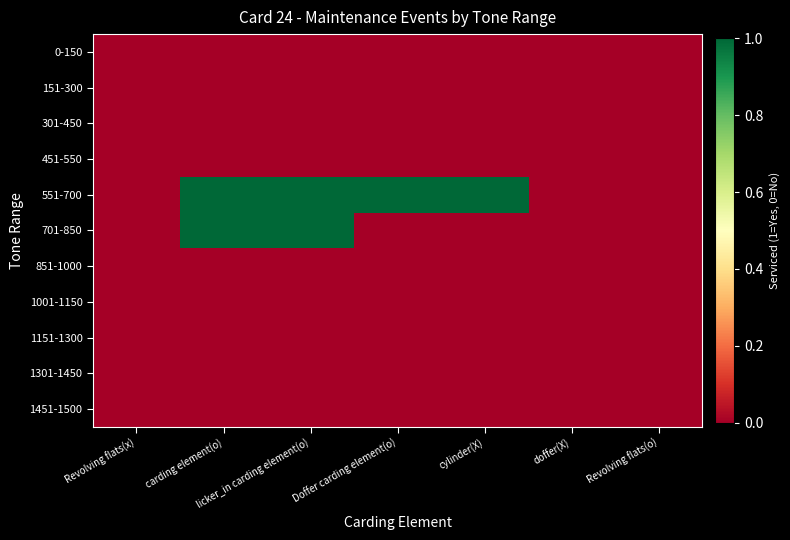

Which category has the lowest value across all series?

Revolving flats(x)